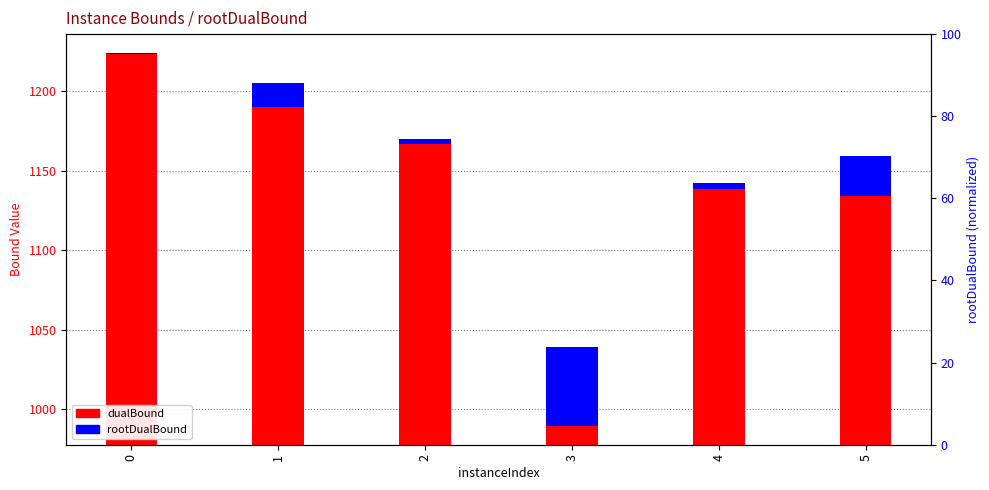

True or false: rootDualBound has a value of 1.0 at 0.

True